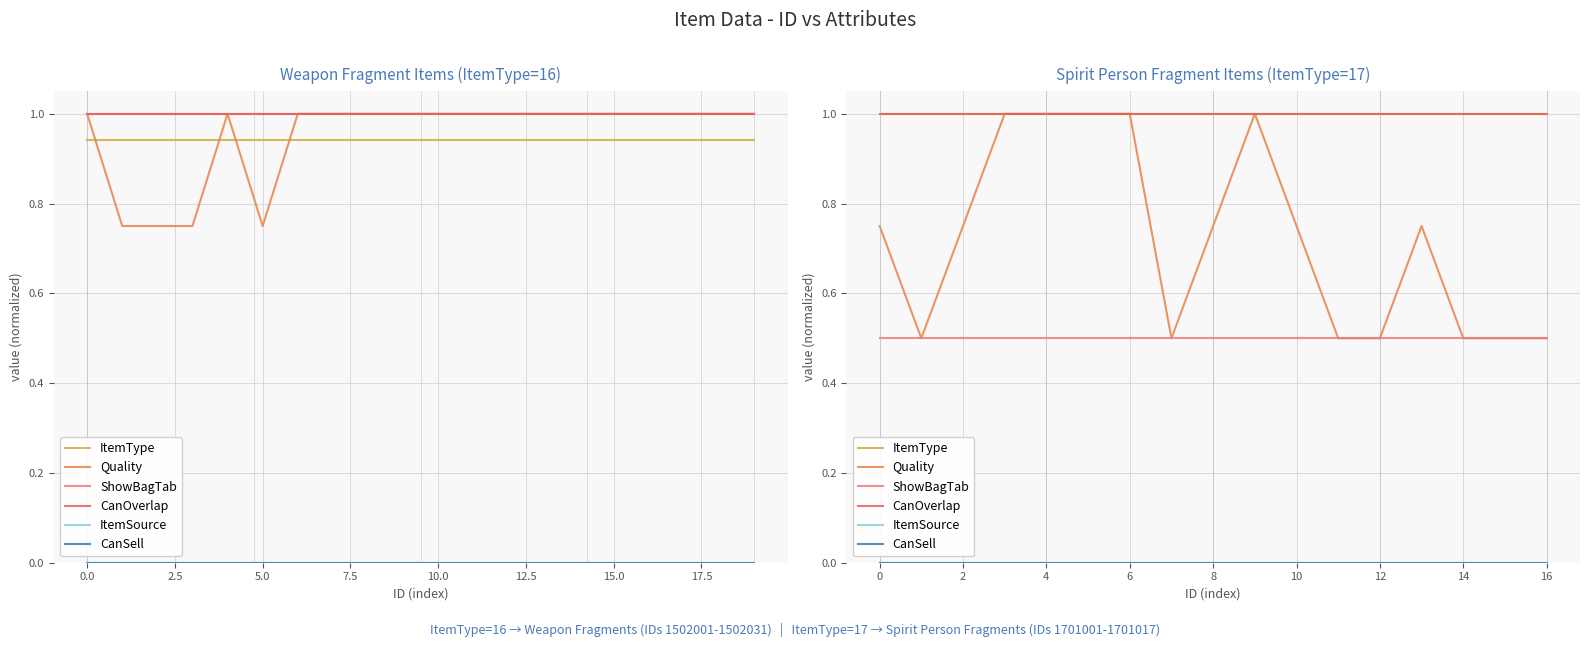

Is this an area chart (filled region under the line)?

No